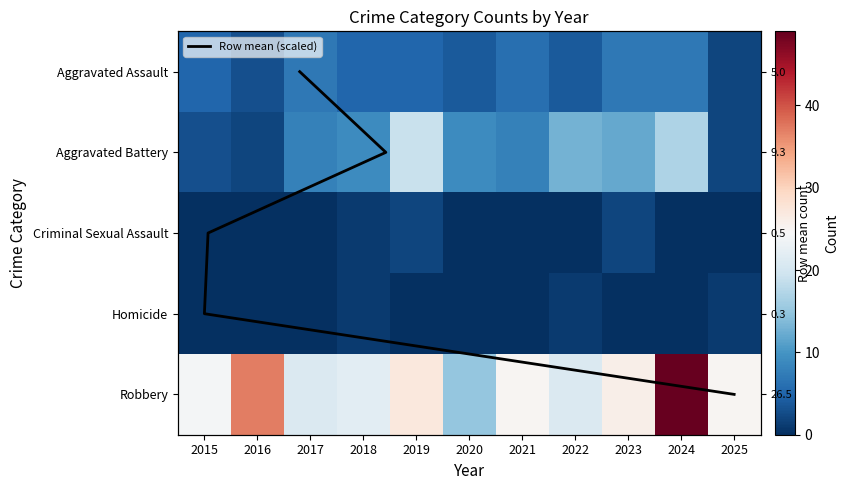

Which series has the largest total across all categories?

Robbery